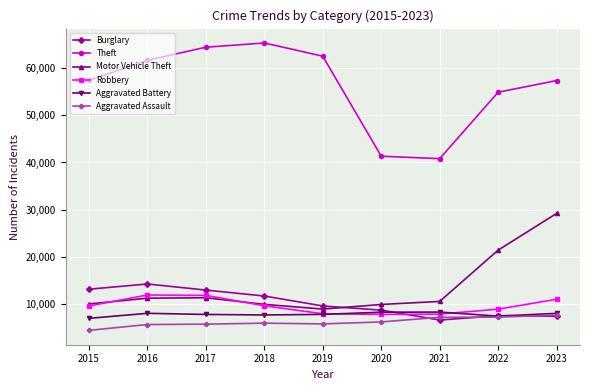

What is the difference between the Burglary values at 2023 and 2018?

4274